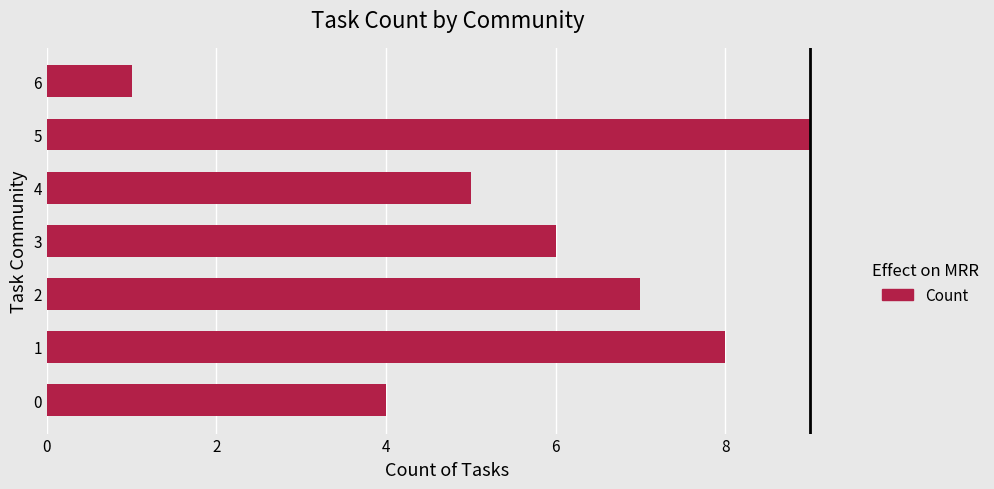

At which label is the value closest to 5?

4